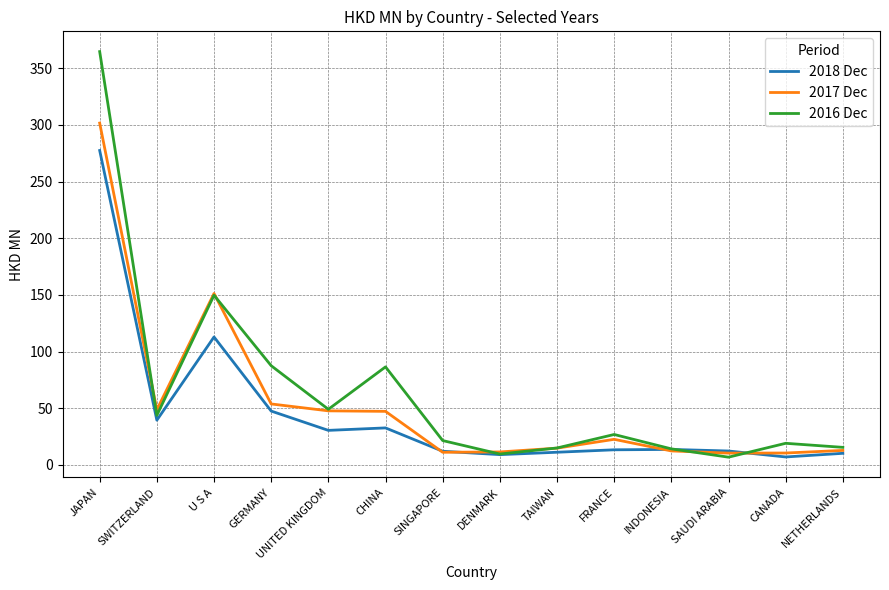

What is the maximum value for 2016 Dec?

364.8